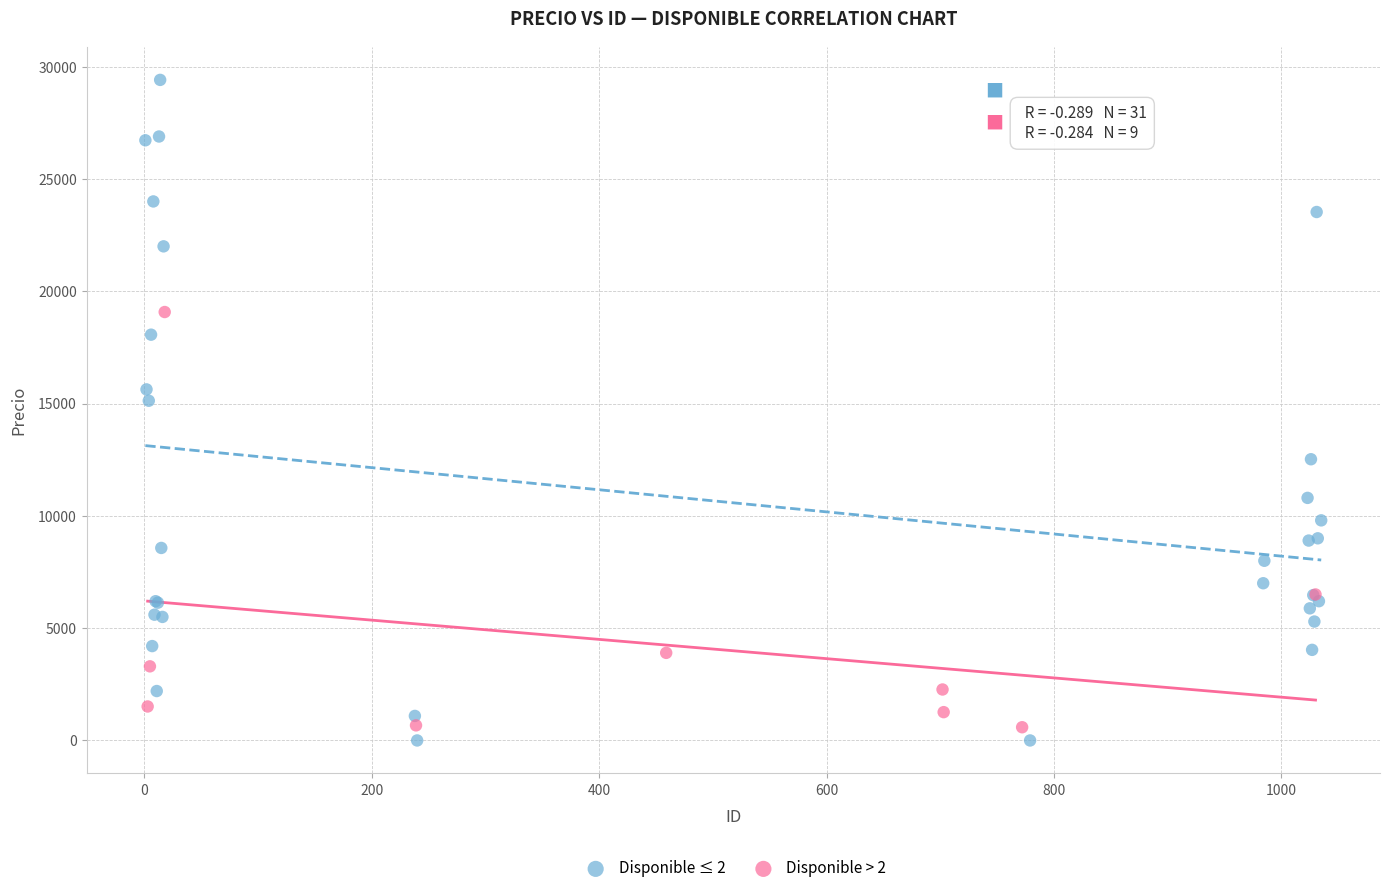

Which series has the widest spread of Y values?

Disponible ≤ 2